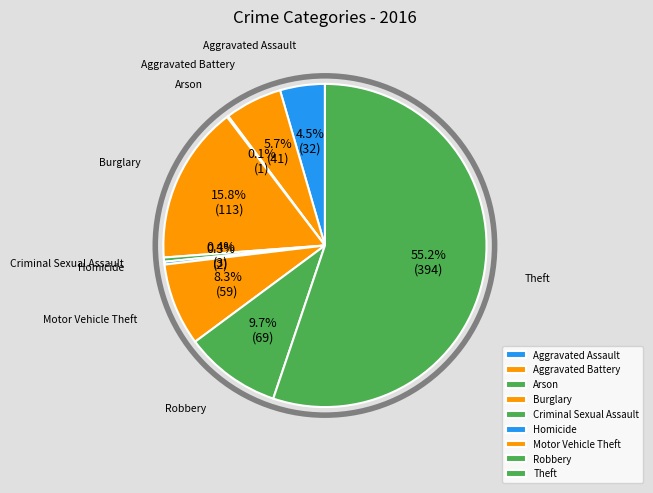

True or false: Motor Vehicle Theft accounts for 8% of the total.

True